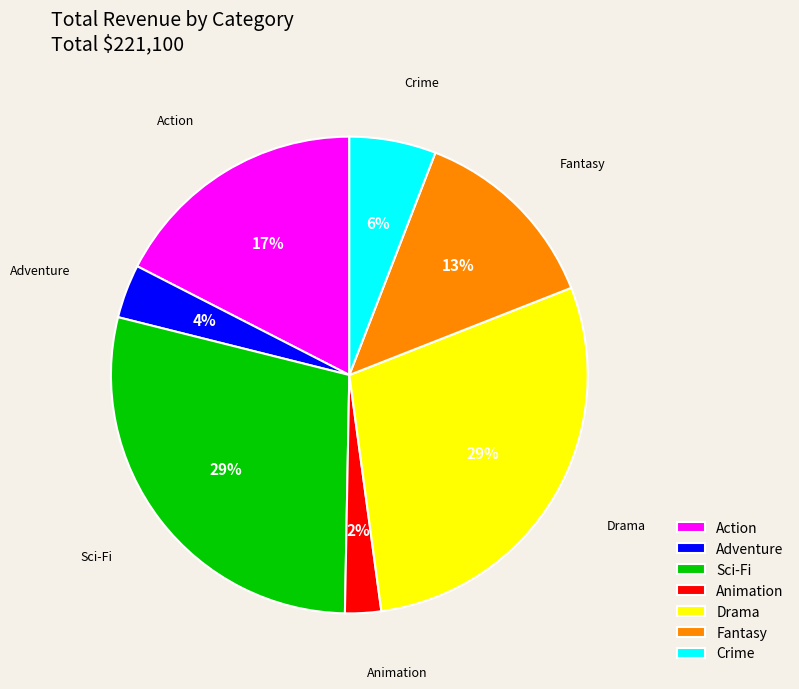

How many segments does this pie chart have?

7